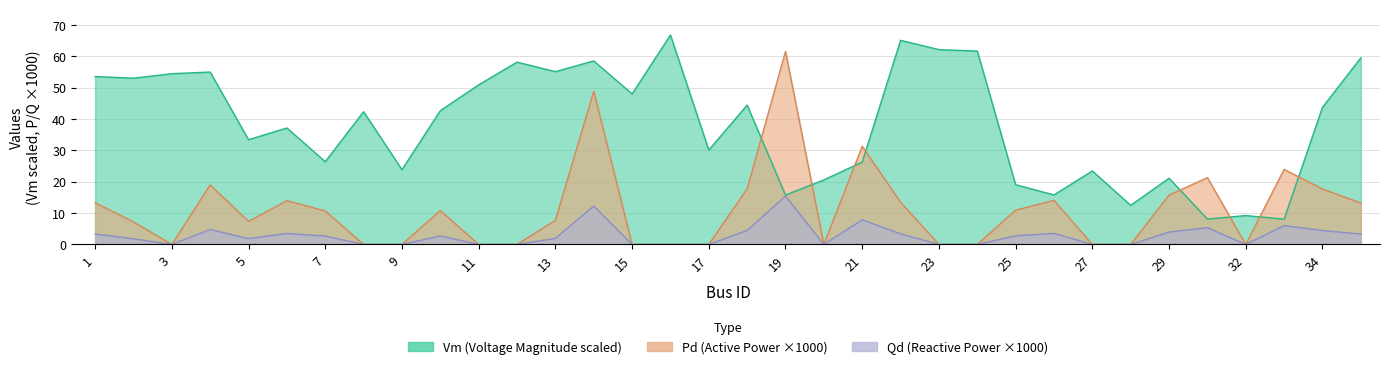

Which category has the lowest value across all series?

3